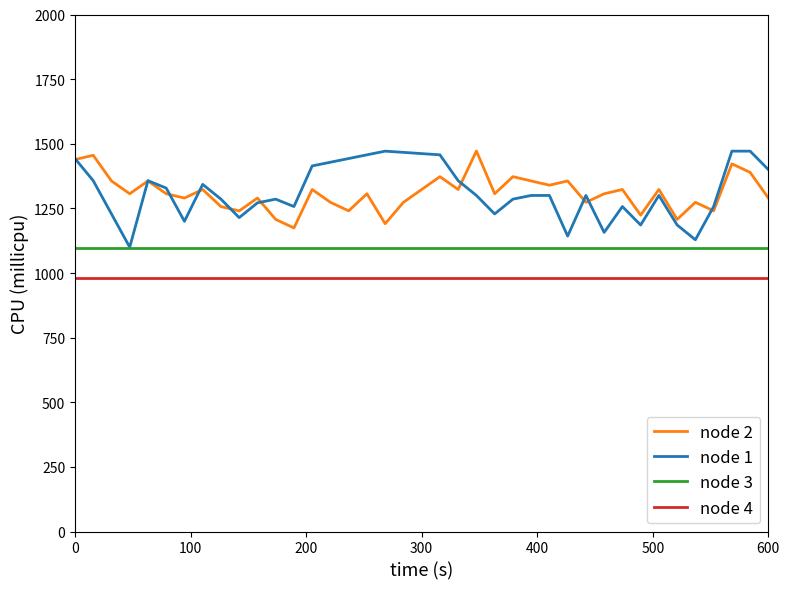

Which series has the largest range (max minus min)?

node 1